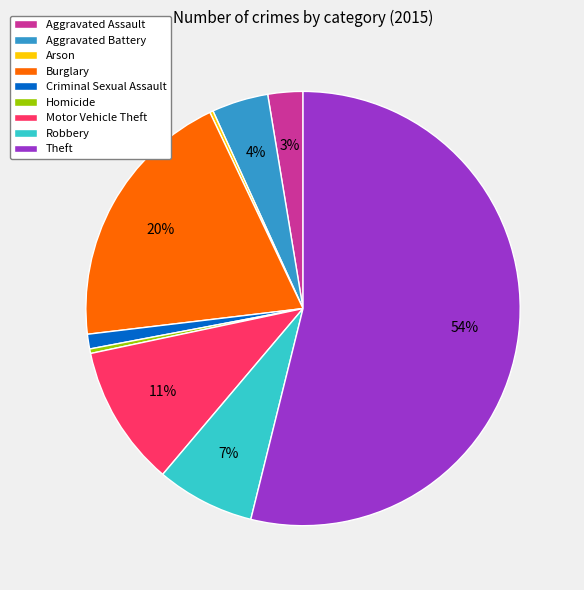

Is Aggravated Battery the majority of the pie?

No